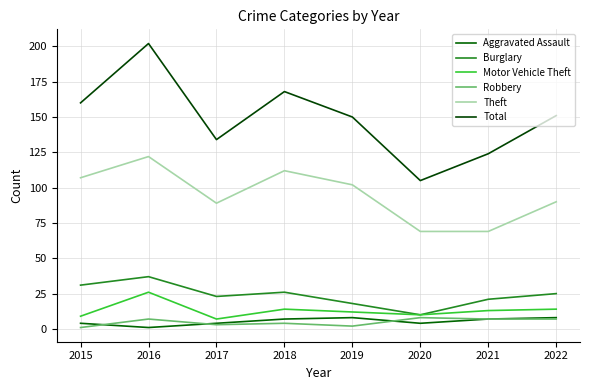

What is the highest value of the Theft series?

122